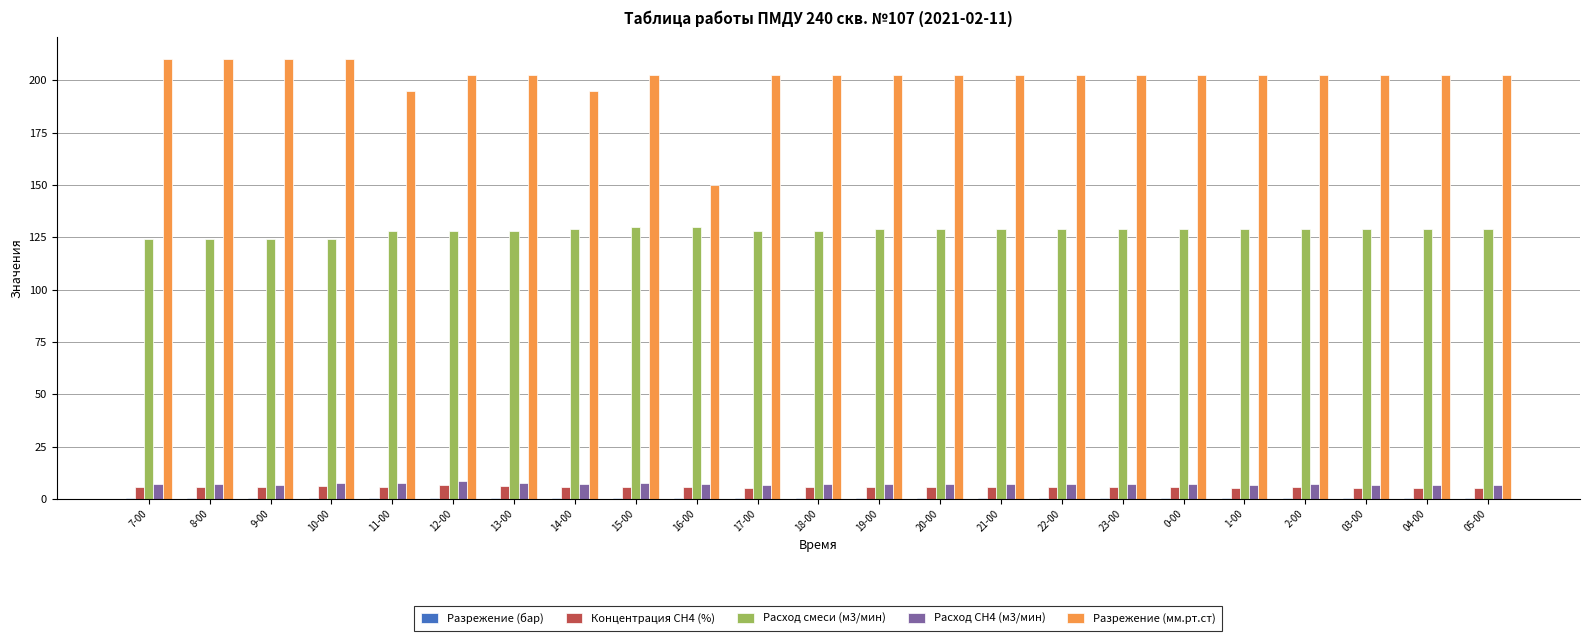

What is the maximum value shown in the chart?

210.0